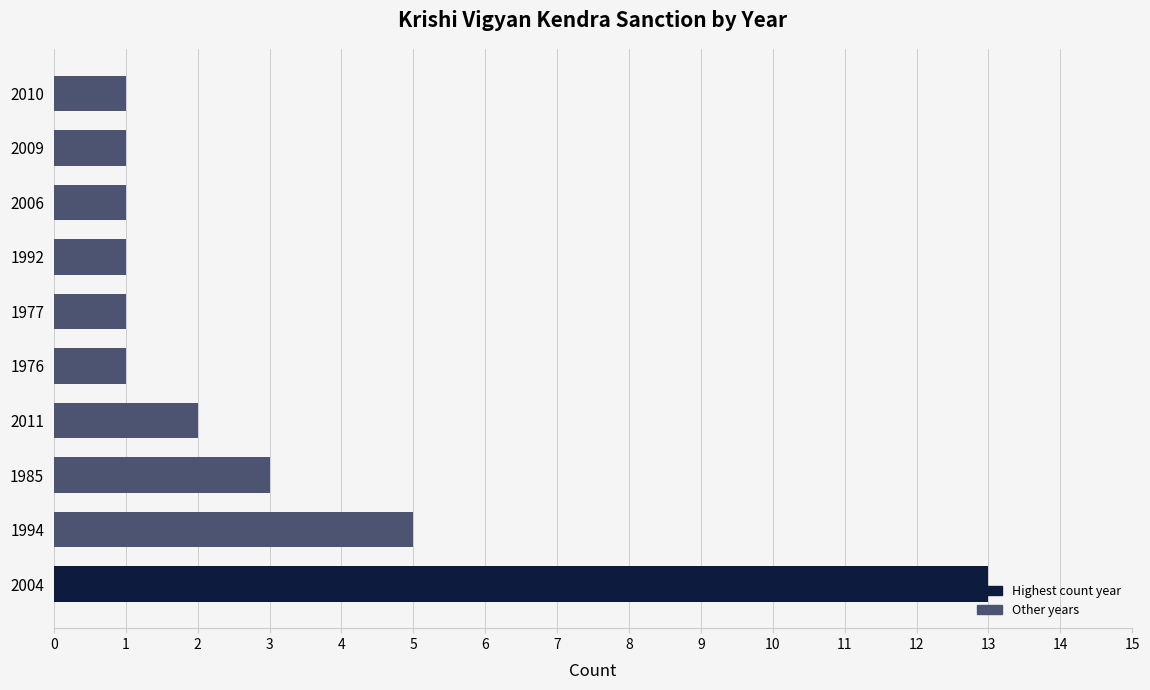

Which has a higher value, 1992 or 1985?

1985